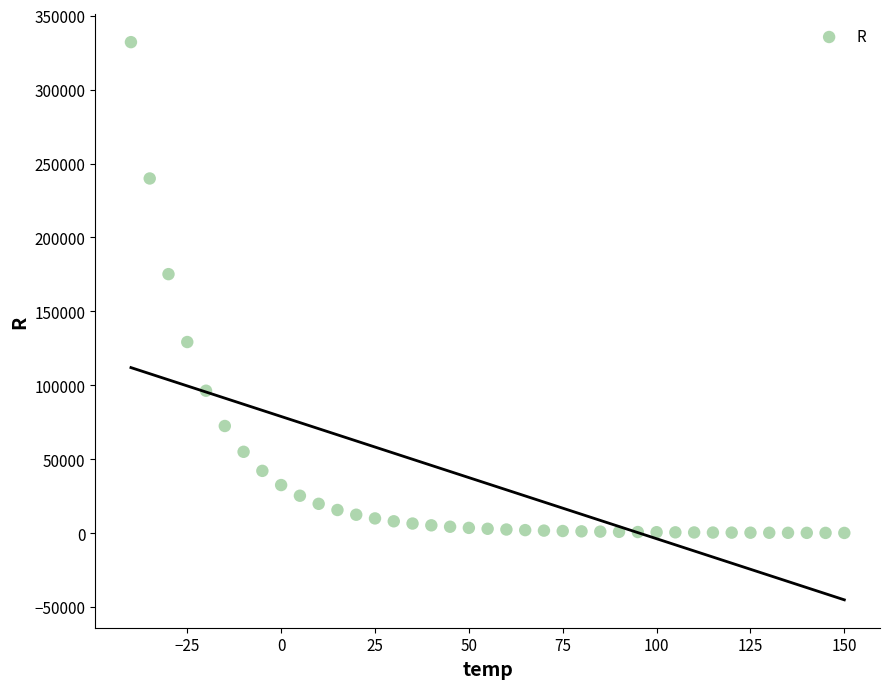

What is the range of Y values (max minus min)?

331911.4